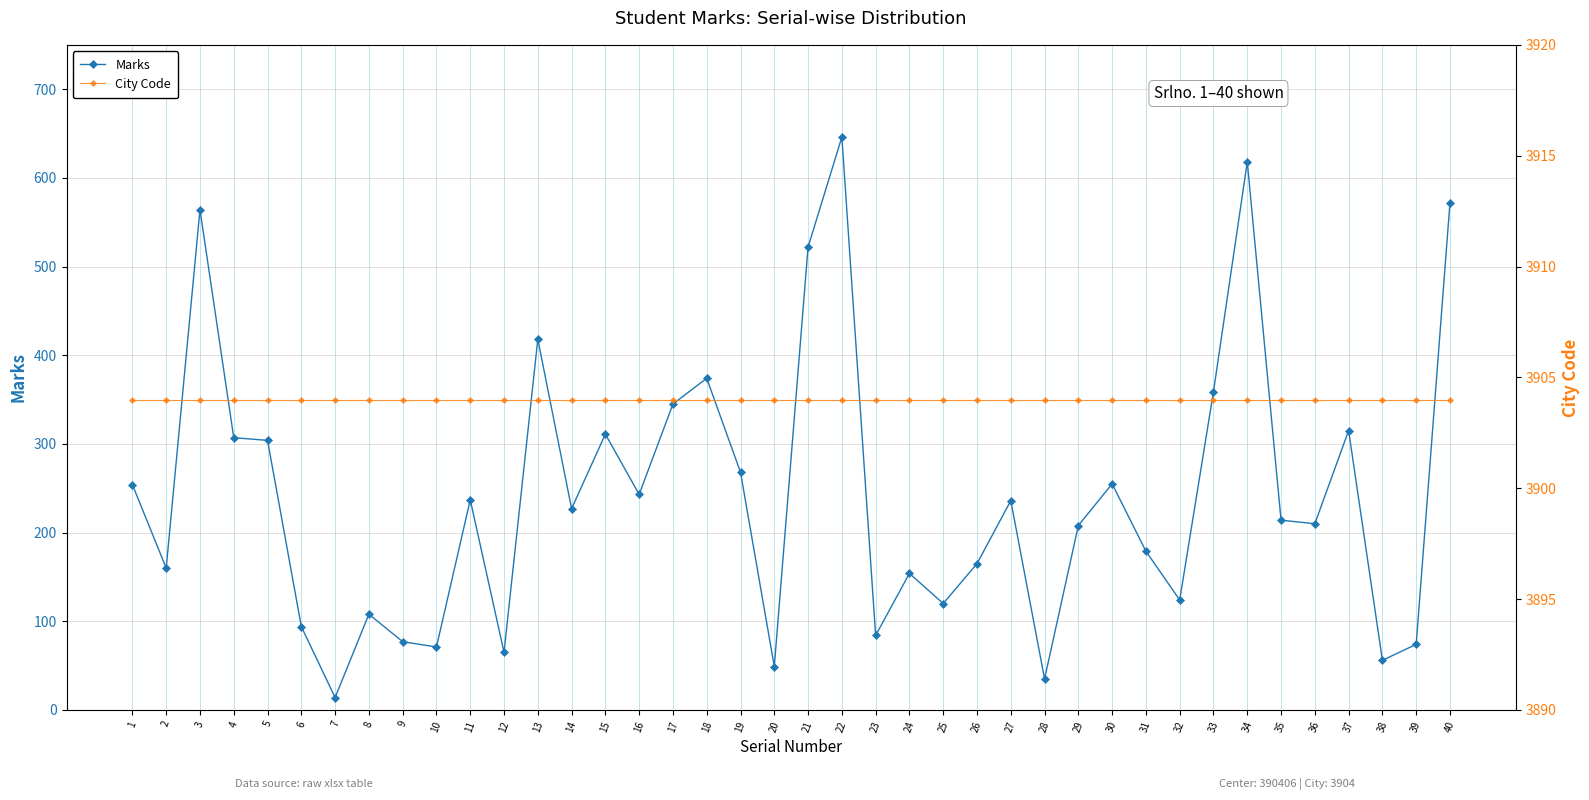

The City Code series shows 3904 at 25. True or false?

True